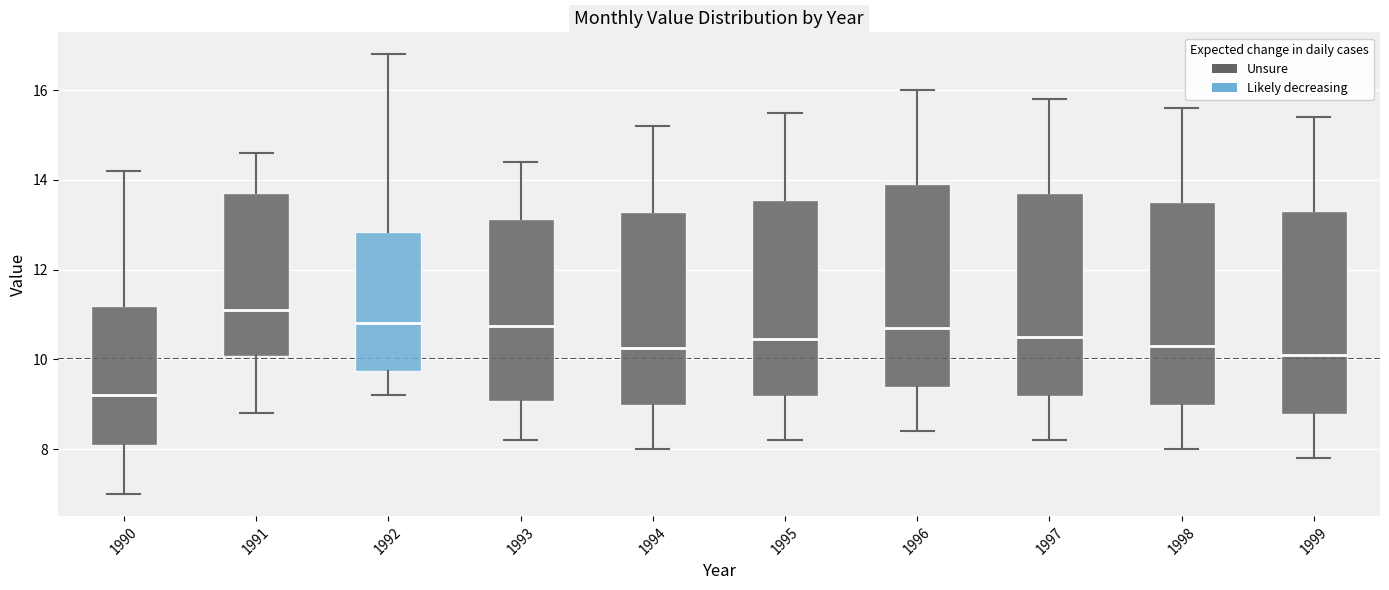

Where does the median line of the box at x = 1999 sit on the y-axis? The values are not printed on the chart, so give them approximately, as read against the axis.

10.2